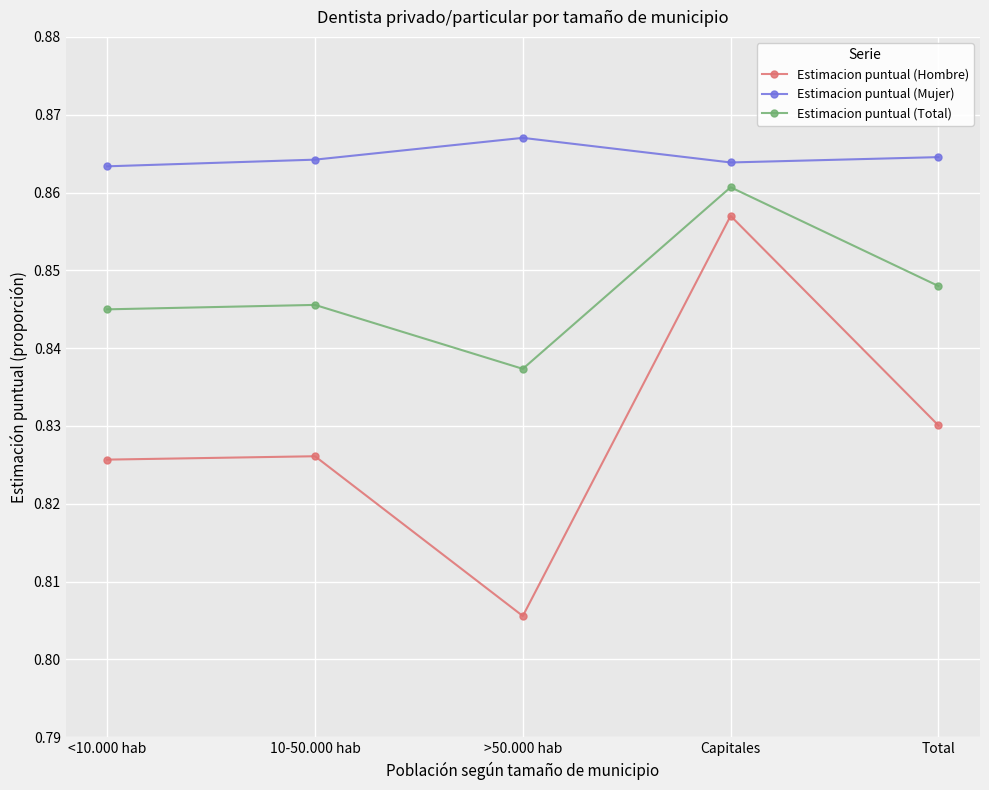

At which category does Estimacion puntual (Total) reach its first local valley?

>50.000 hab